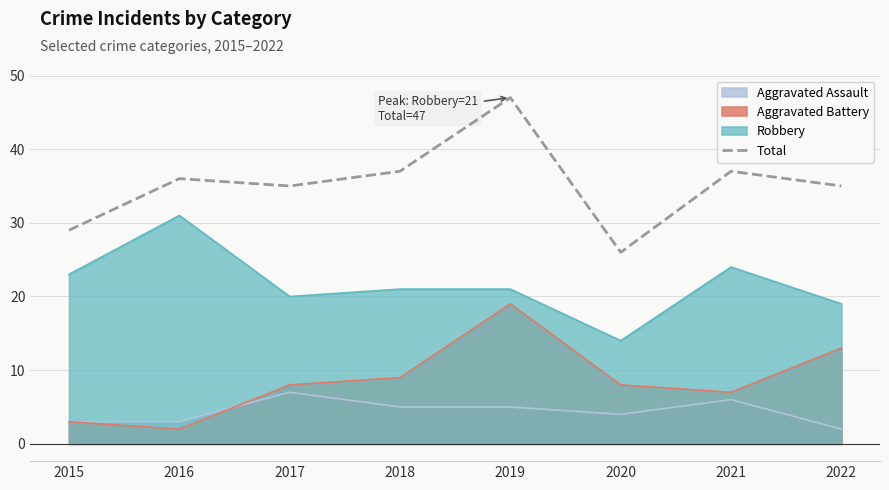

How many points are higher than both their immediate neighbors (excluding endpoints)?

3